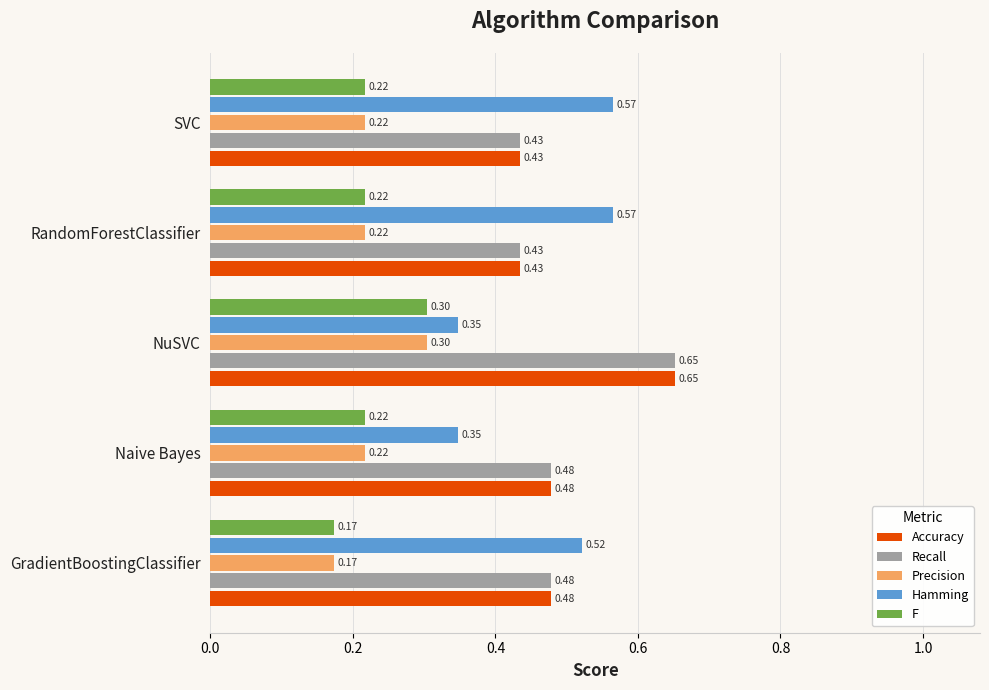

At how many categories does at least one series exceed 0?

5